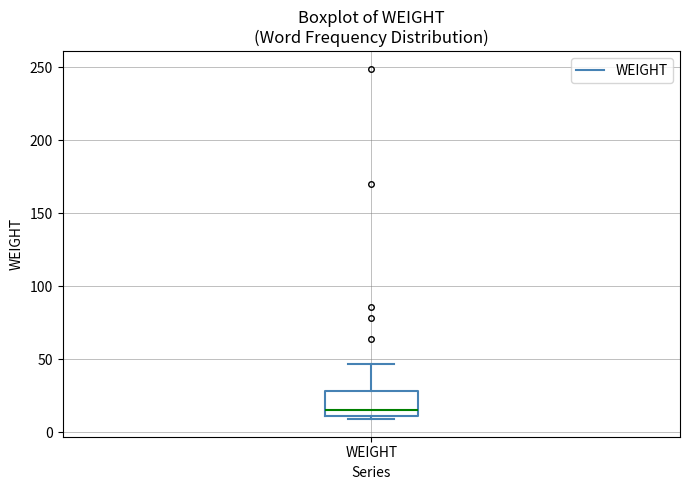

Transcribe this box plot: give where the median line is, the range the box spans, and where the two whiskers end, as read against the y-axis. The values are not printed on the chart, so give them approximately, as read against the axis.

median 15, box 10 to 30, whiskers 10 (just below the box's lower edge) to 45